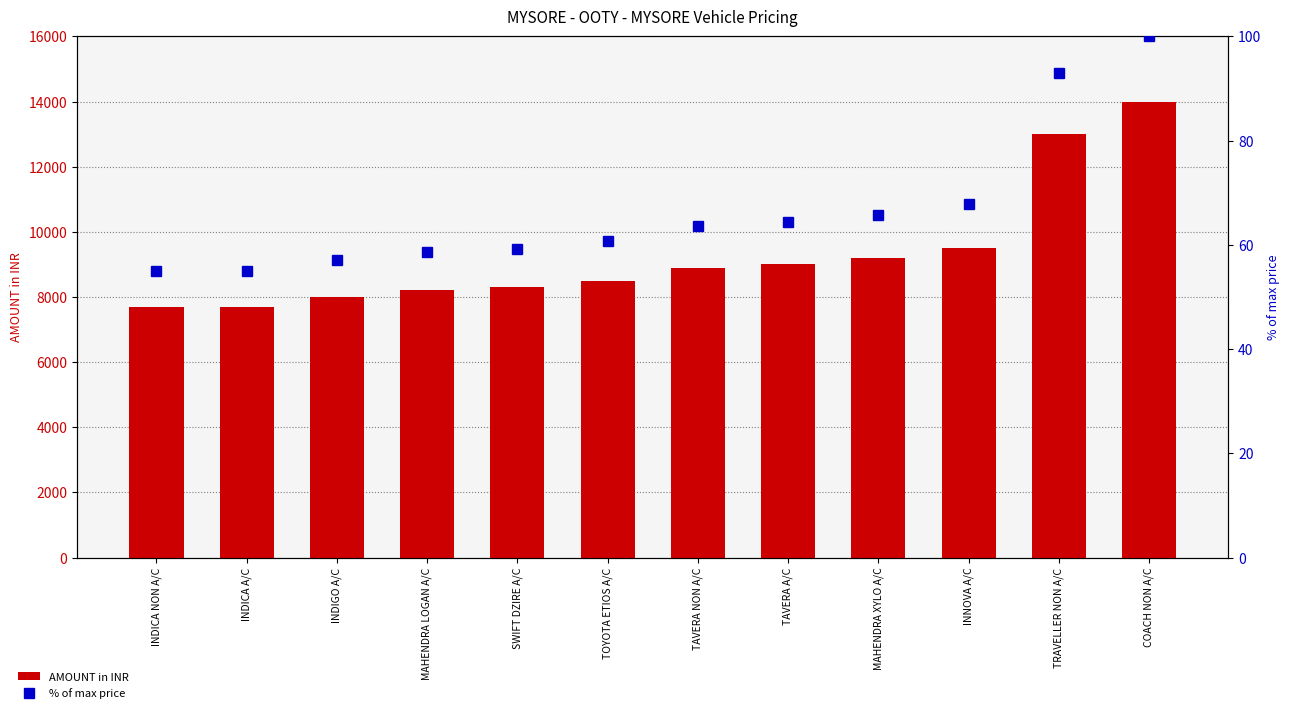

What is the value of the AMOUNT in INR bar at the 6th from the left?

8500.0